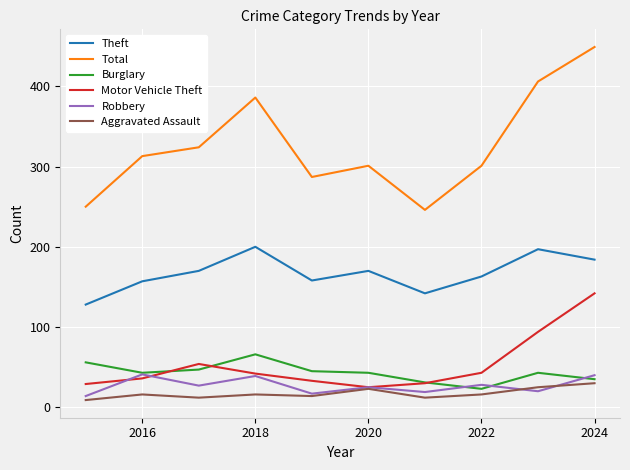

Count the number of categories in the chart.

10